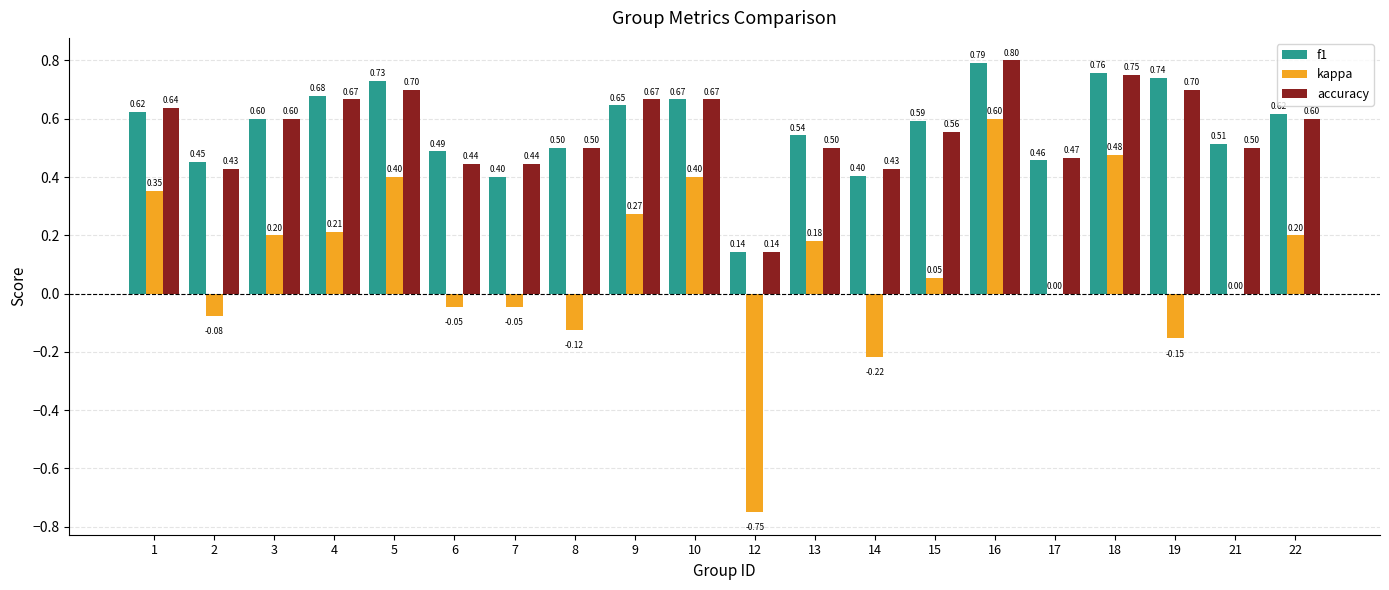

Is the value of kappa at 7 greater than the value of accuracy at 3?

No